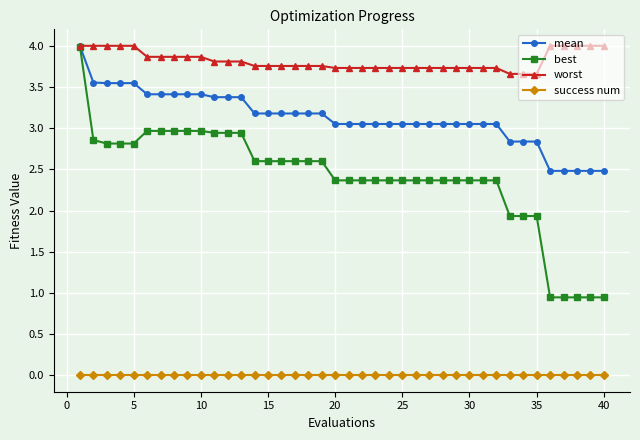

What is the difference between the maximum and minimum values in the mean series?

1.5